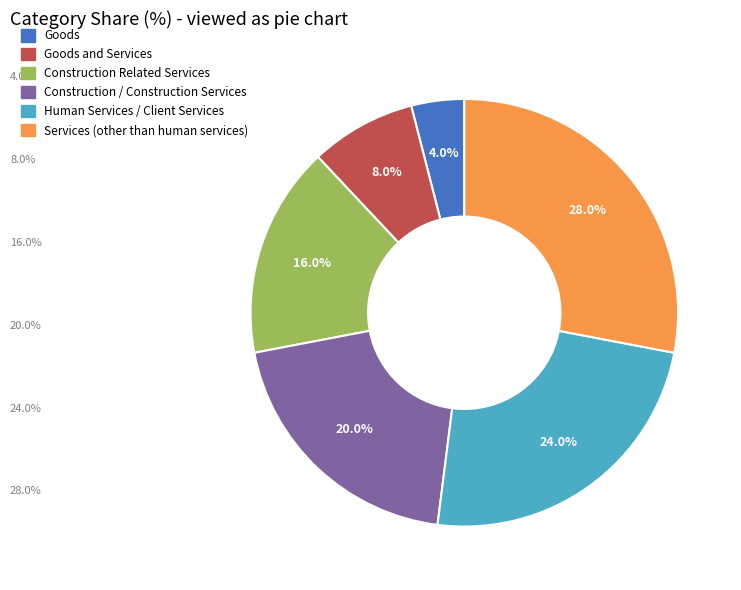

Does any single category account for the majority?

No